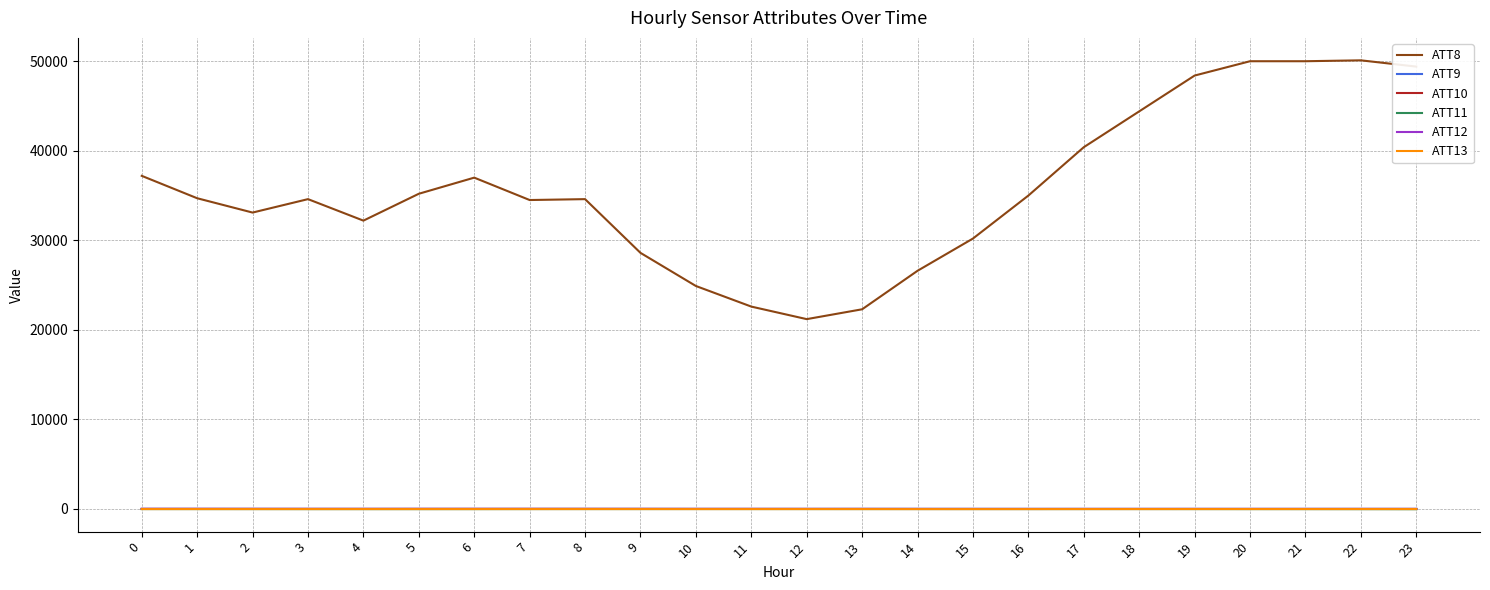

True or false: ATT11 has more than 2 points higher than both neighbors.

True